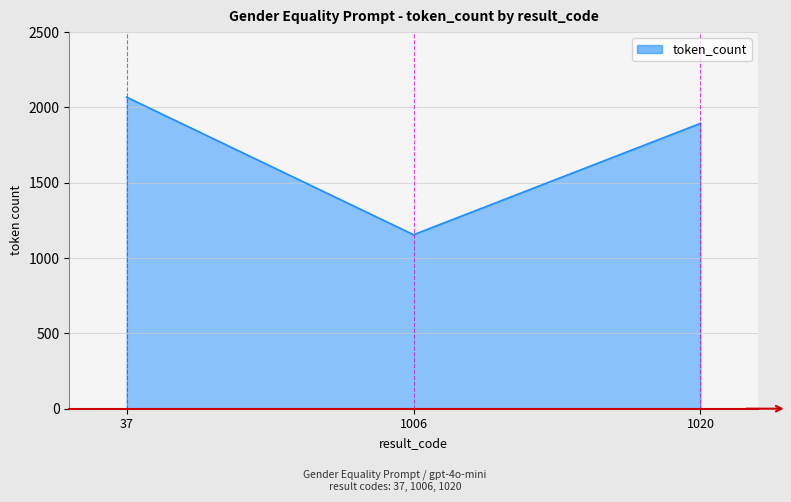

What is the minimum value shown in the chart?

1155